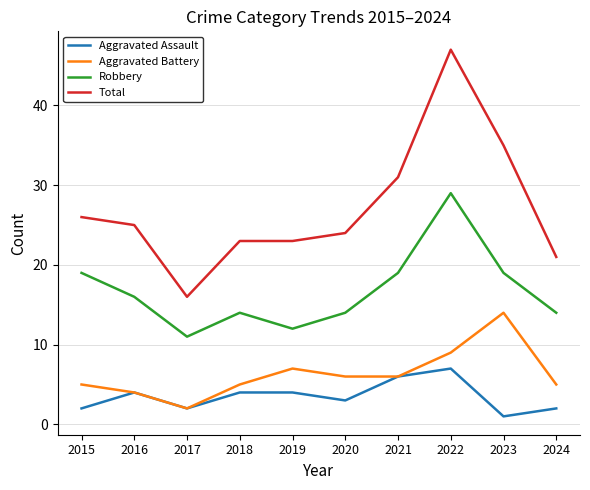

Which series has the widest spread of values?

Total